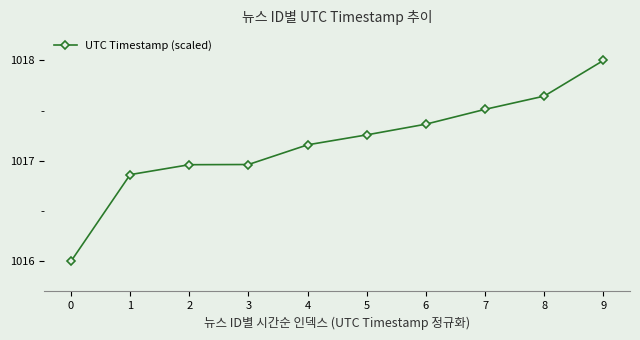

What is the ratio of the value at 0 to the value at 1?

1.0